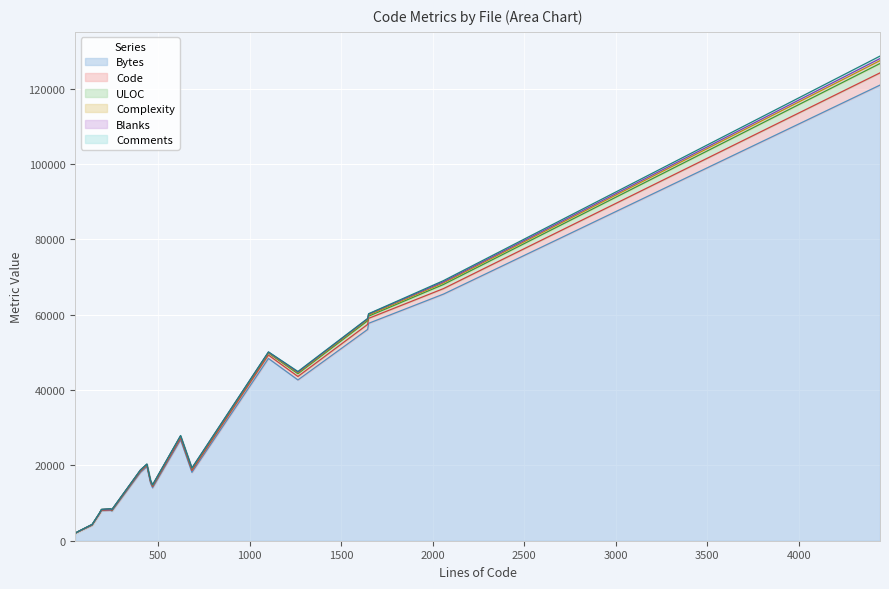

What is the difference between the Complexity values at schpw.c and t_kdb.py?

10